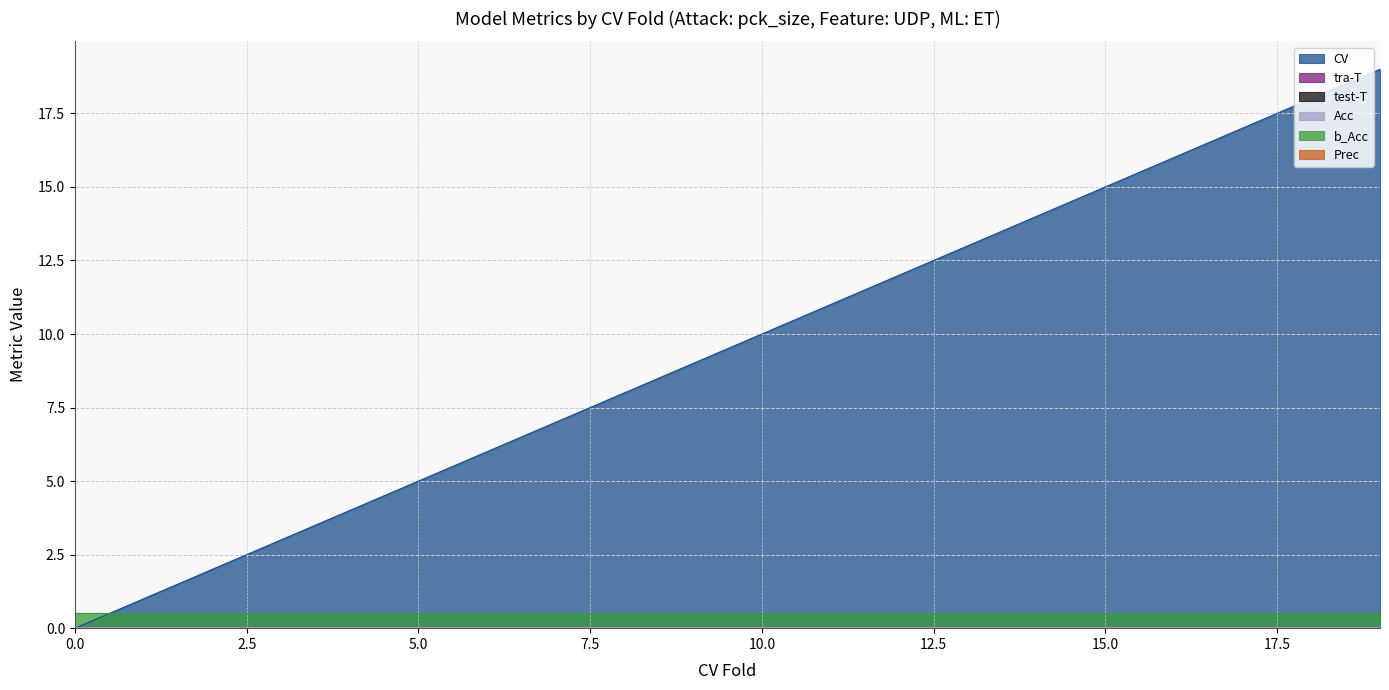

Which series has the largest total across all categories?

CV